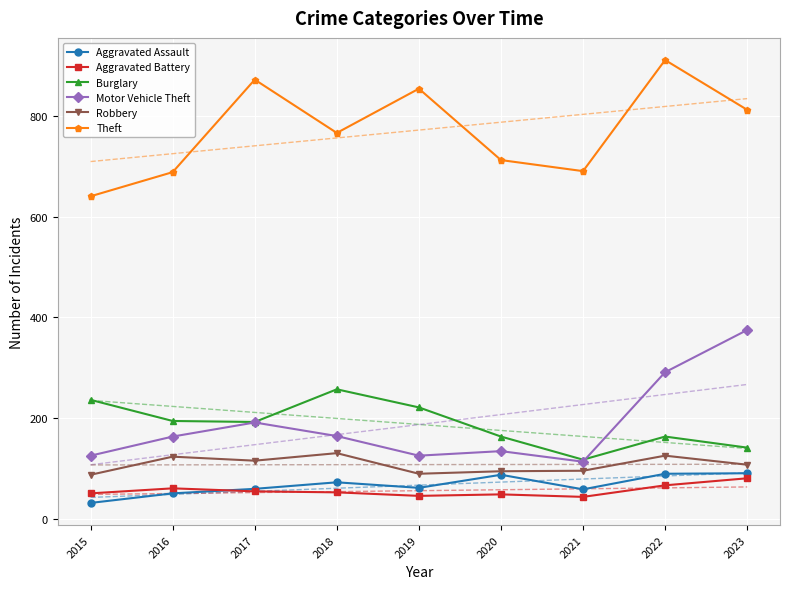

At which category is the sum across all series the highest?

2022